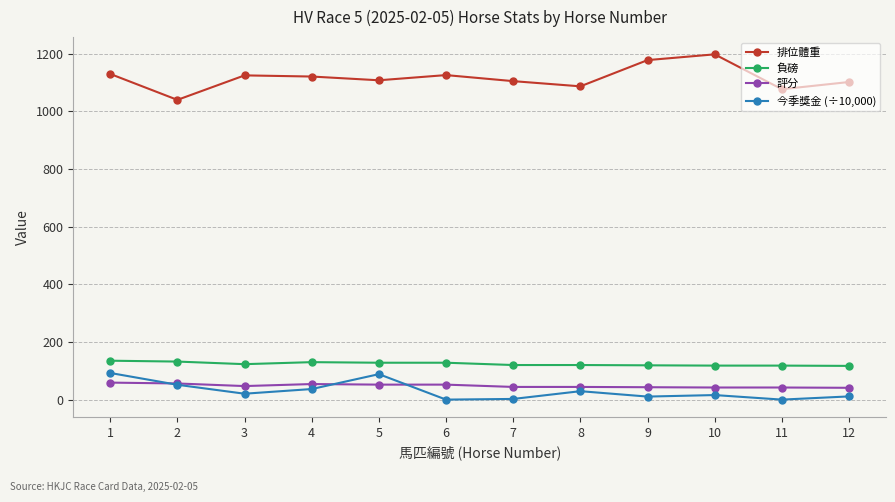

What is the spread (max minus min) of values at 11?

1077.0